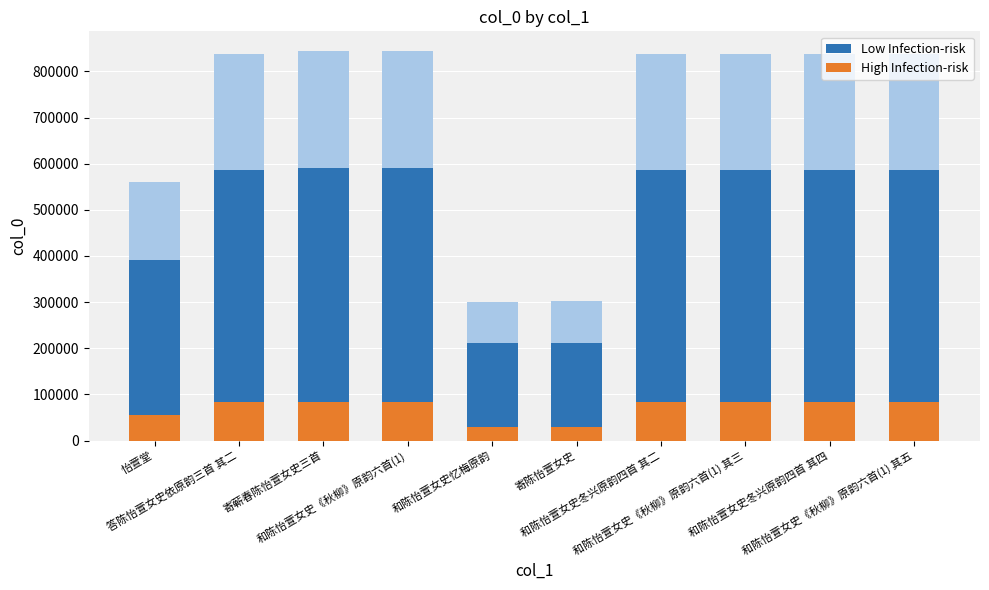

How many groups of bars are there?

10